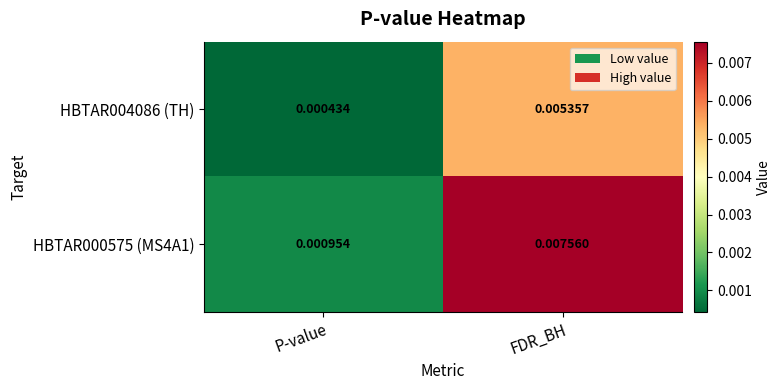

At which category does the chart reach its peak across all series?

FDR_BH